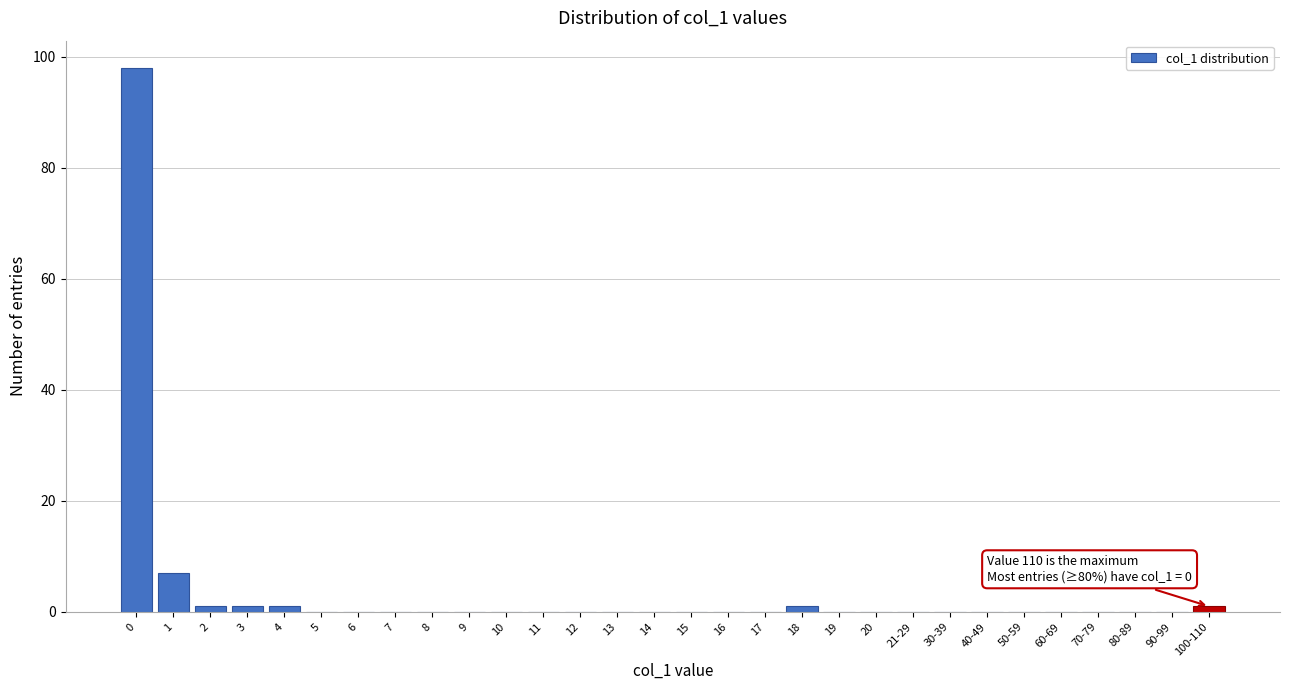

Reading left to right, extract all data points from this chart.

0=98	1=7	2=1	3=1	4=1	5=0	6=0	7=0	8=0	9=0	10=0	11=0	12=0	13=0	14=0	15=0	16=0	17=0	18=1	19=0	20=0	21-29=0	30-39=0	40-49=0	50-59=0	60-69=0	70-79=0	80-89=0	90-99=0	100-110=1